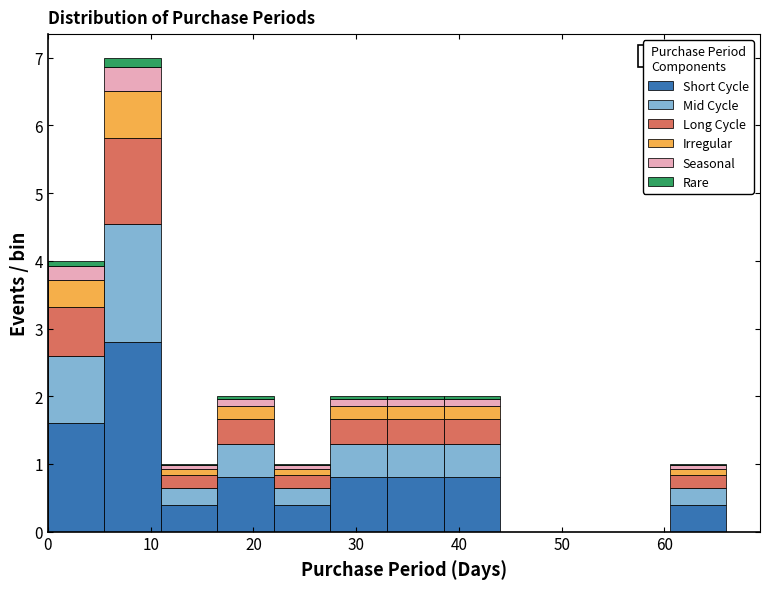

Which range on the x-axis has the tallest stacked bar (by total height)?

5.5 to 11.0